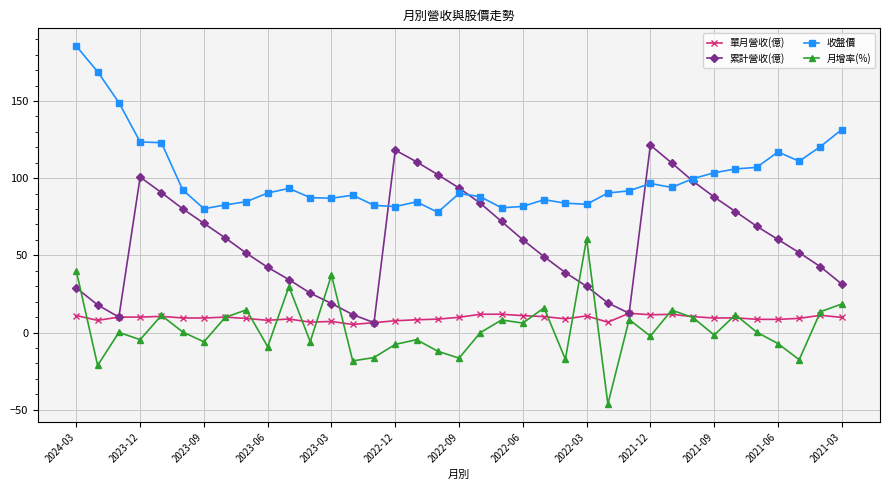

Which series has the largest total across all categories?

收盤價